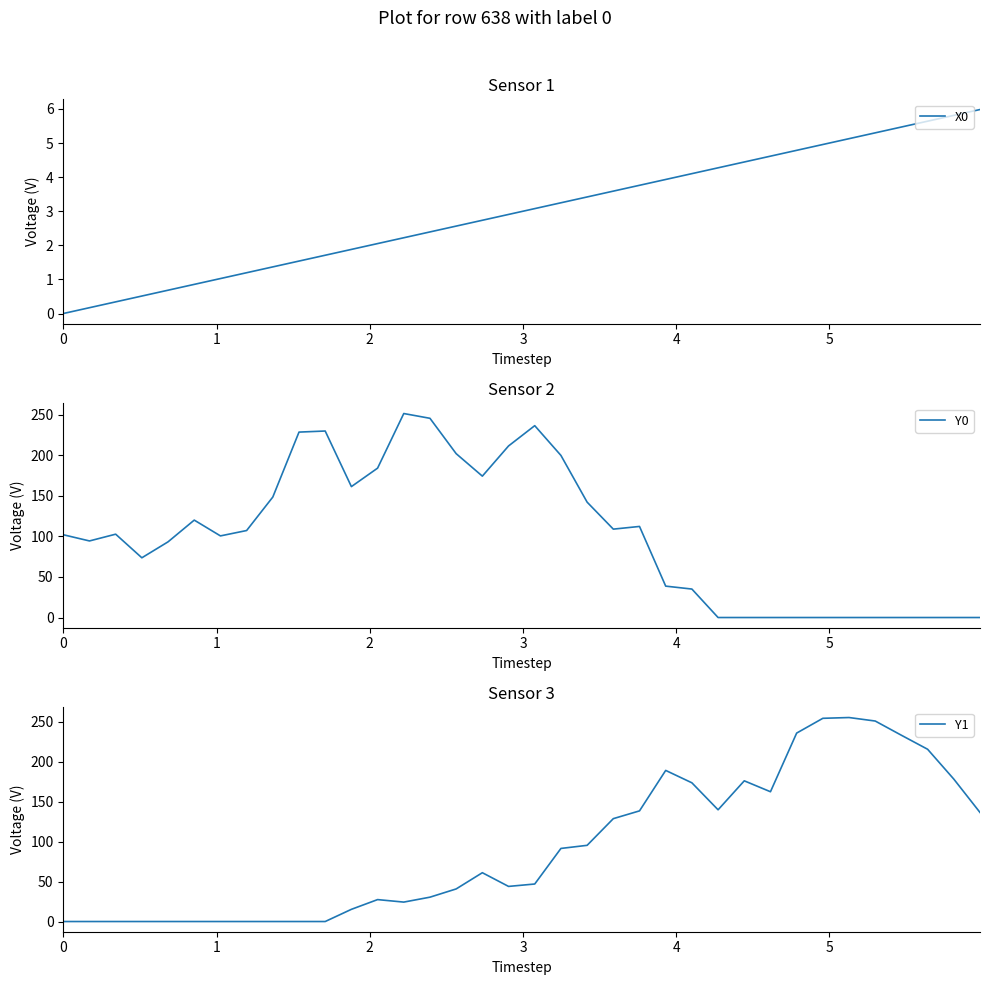

How many categories are shown in the chart?

36